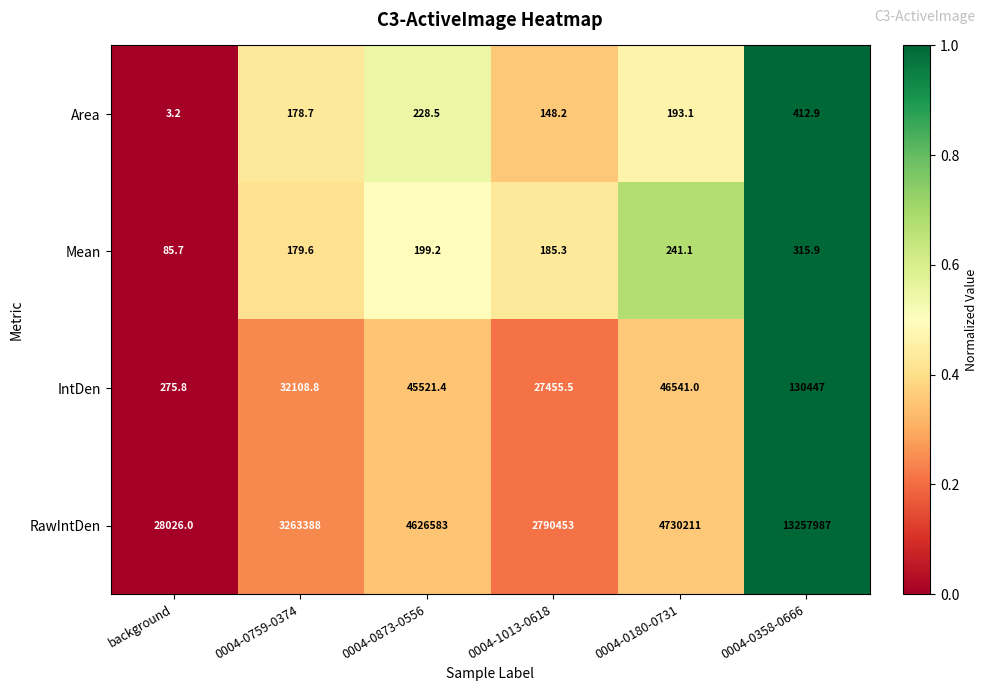

What is the sum of all Mean values?

1206.8